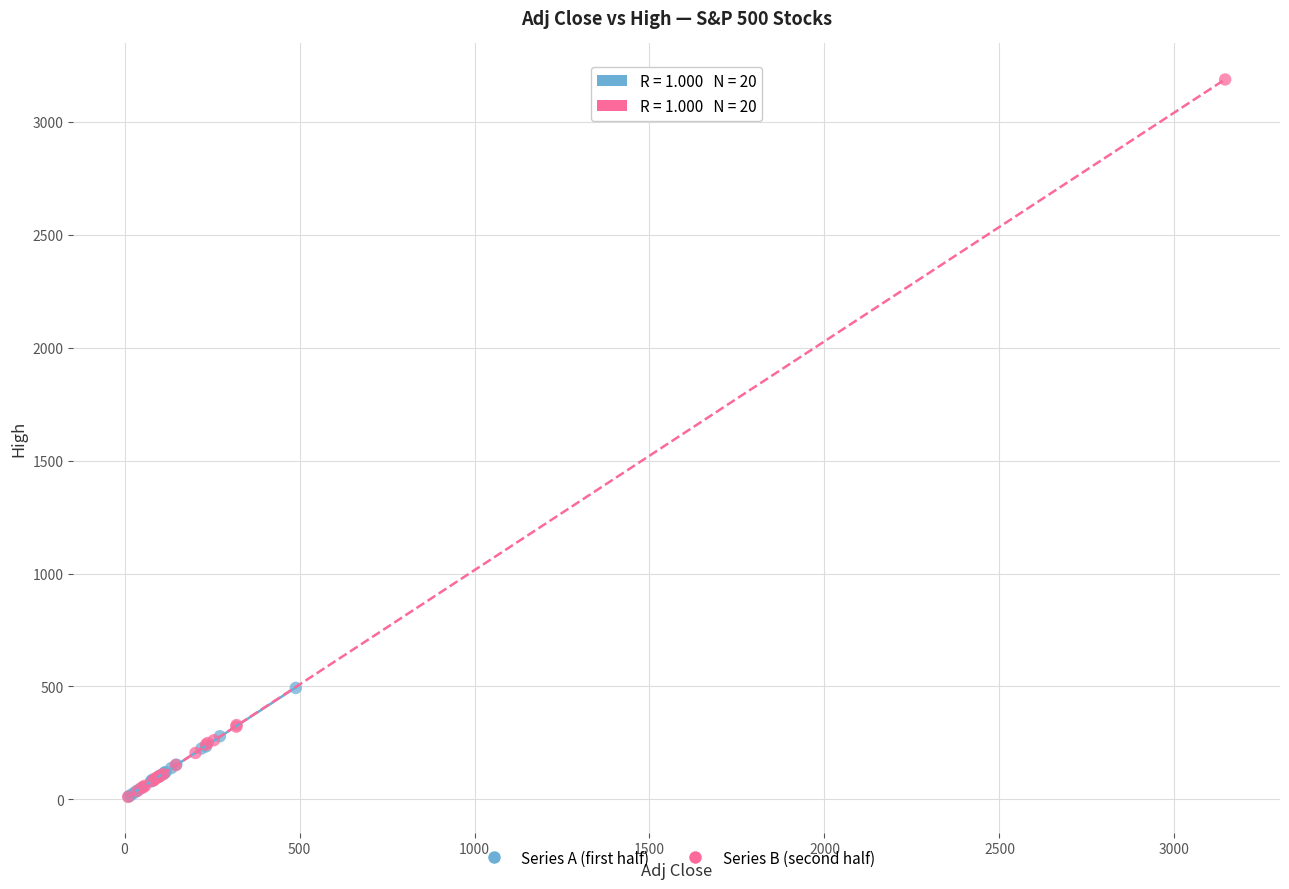

Which series contains the highest Y value?

Series B (second half)